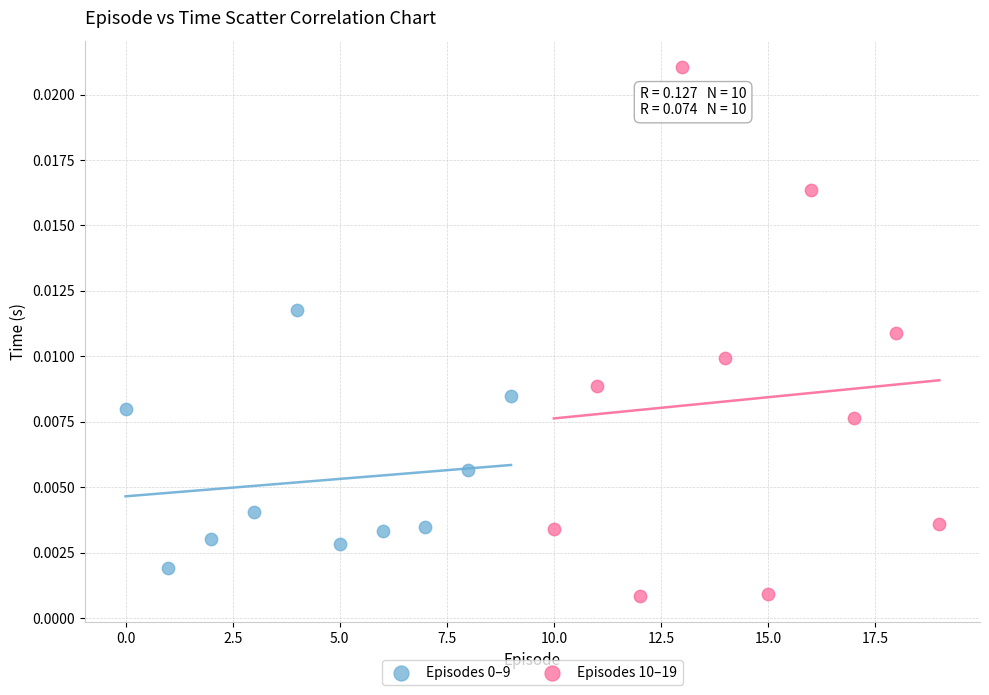

Which series reaches the minimum Y coordinate?

Episodes 10–19